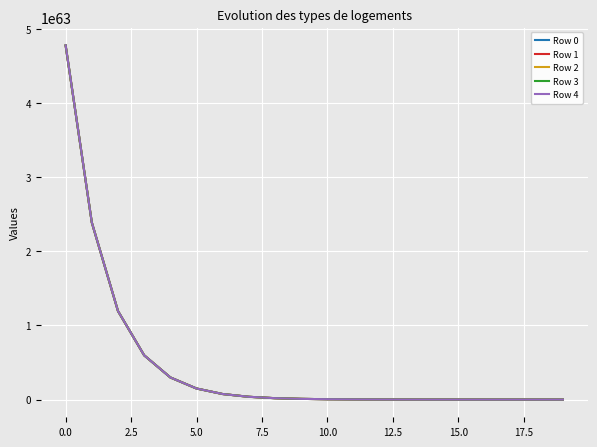

Which series has the widest spread of values?

Row 4